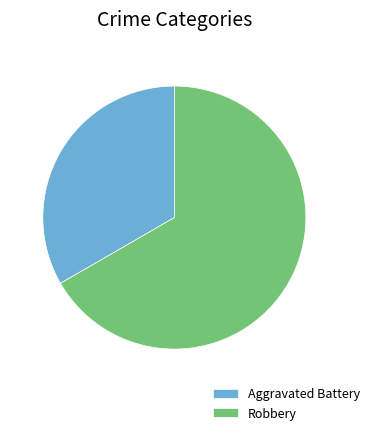

Is the sum of Aggravated Battery and Robbery greater than half?

Yes